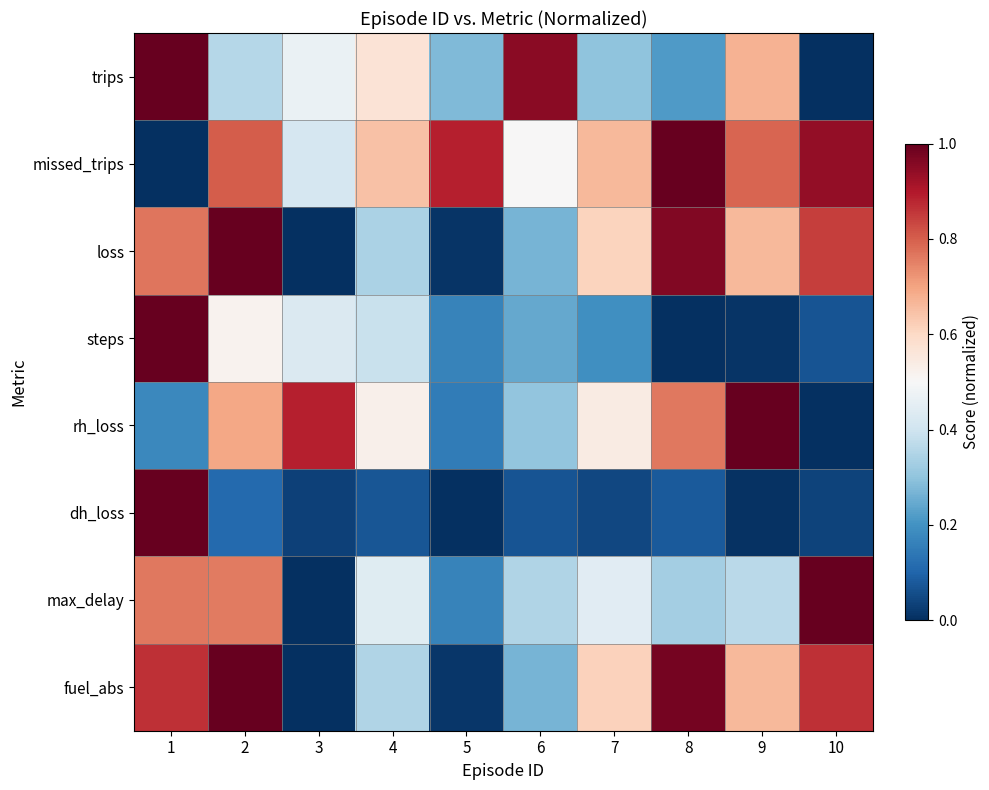

Which has a higher value, 9 or 5?

9